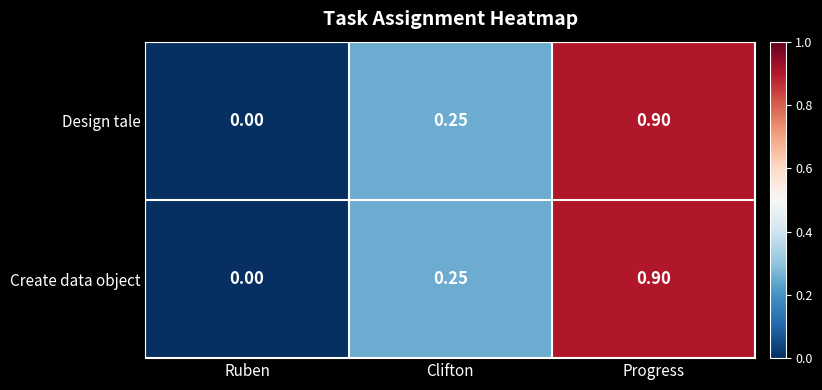

At which label is Design tale closest to 0?

Ruben